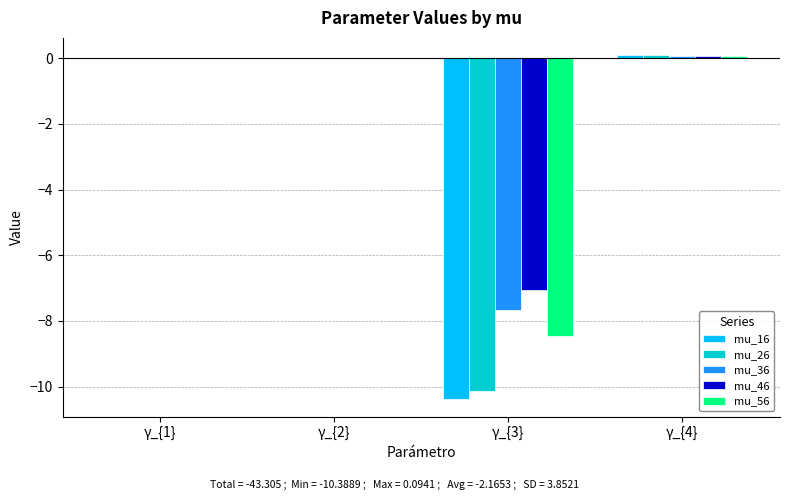

Is the value of mu_16 at γ_{3} greater than the value of mu_46 at γ_{4}?

No